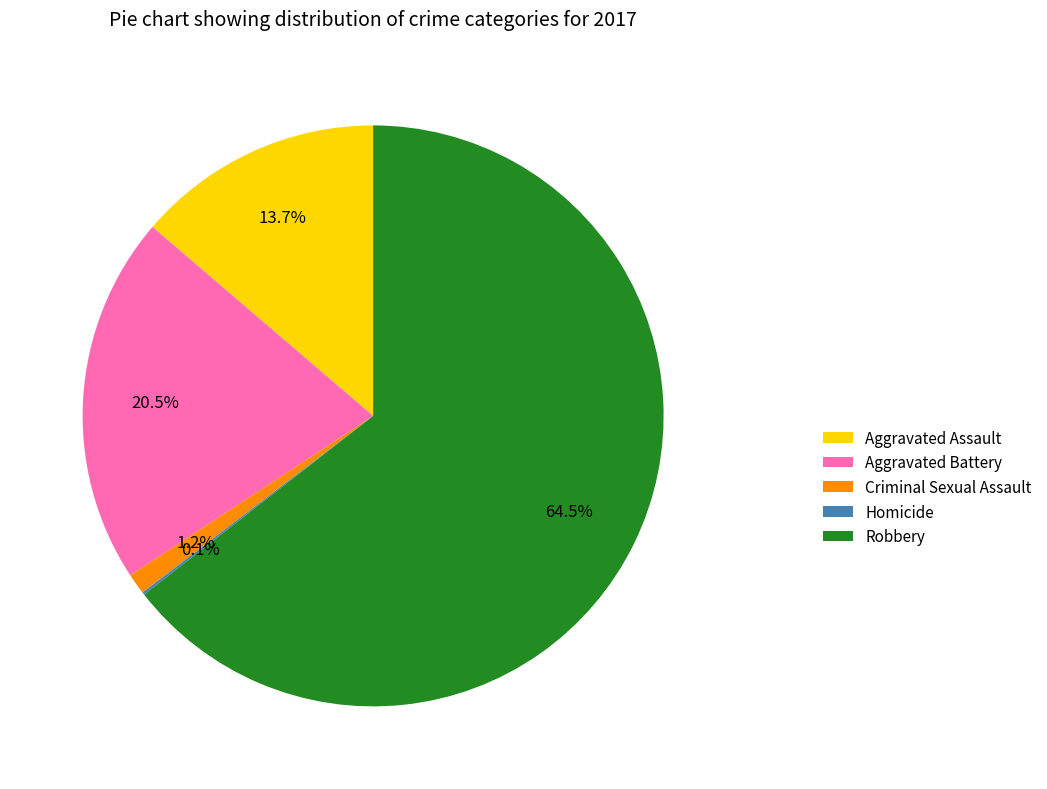

To the nearest percent, what is the difference between the Aggravated Battery and Robbery slice percentages?

44%